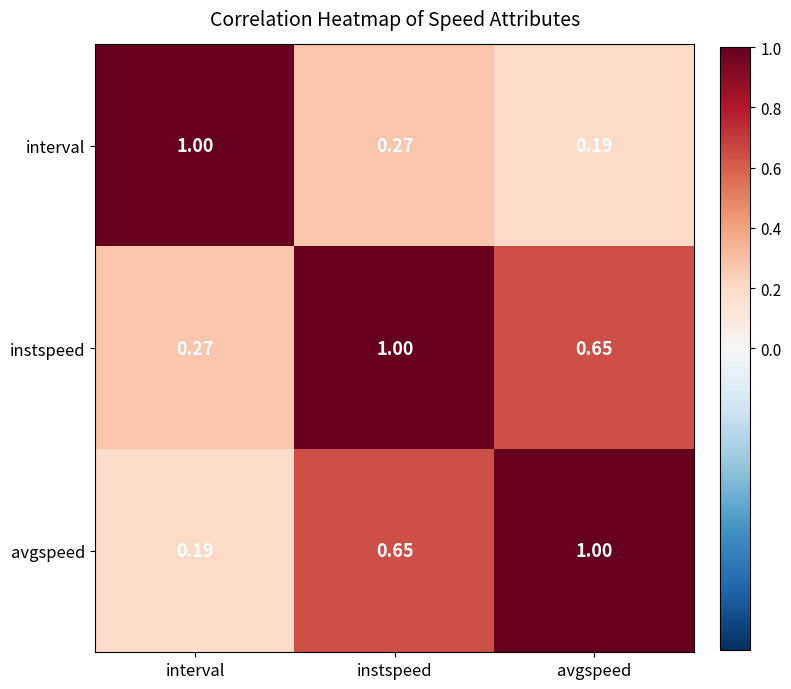

Which category has the lowest value in the instspeed series?

interval